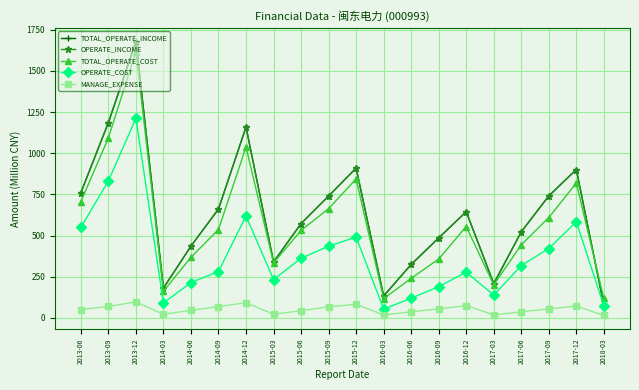

The value of OPERATE_INCOME at 2016-03 is 215.4. True or false?

False